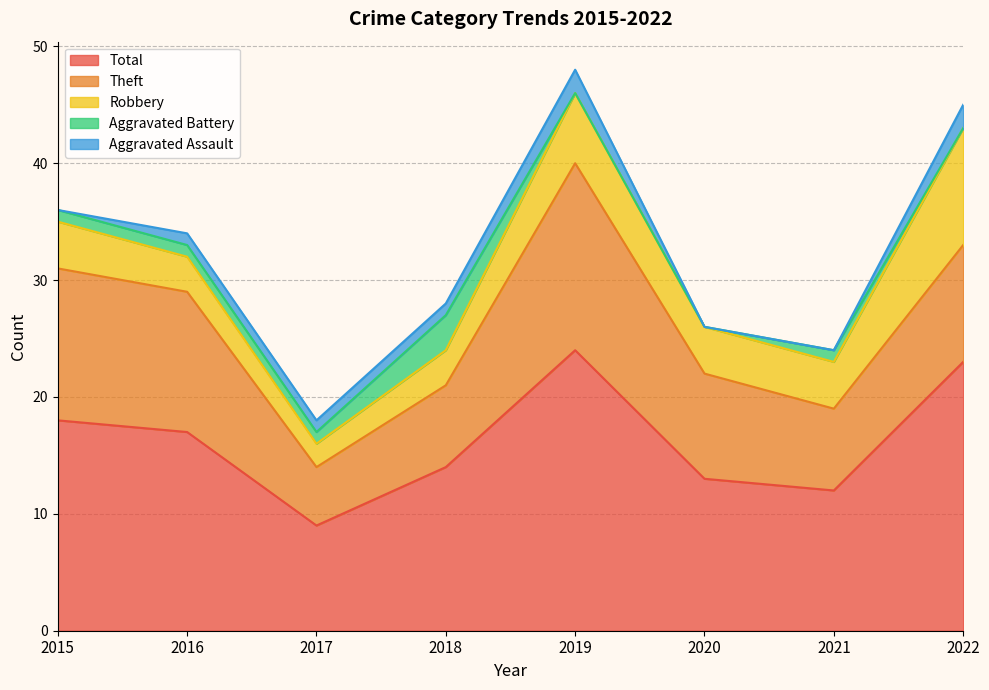

True or false: Total has a value of 17 at 2016.

True